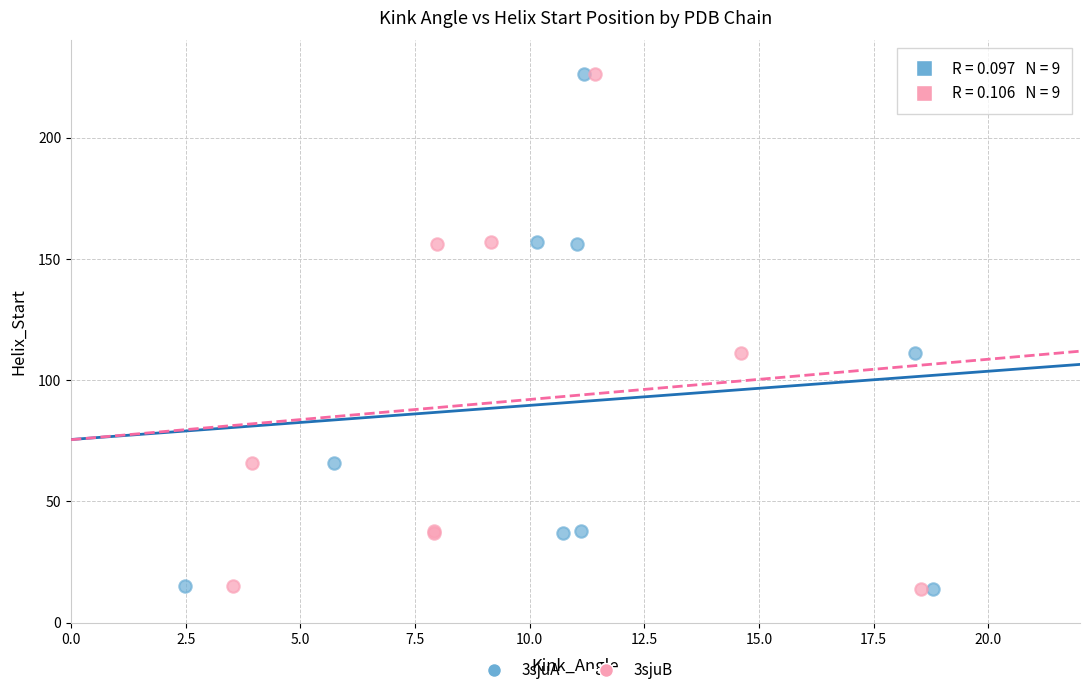

What are all the series names shown in the legend?

3sjuA, 3sjuB